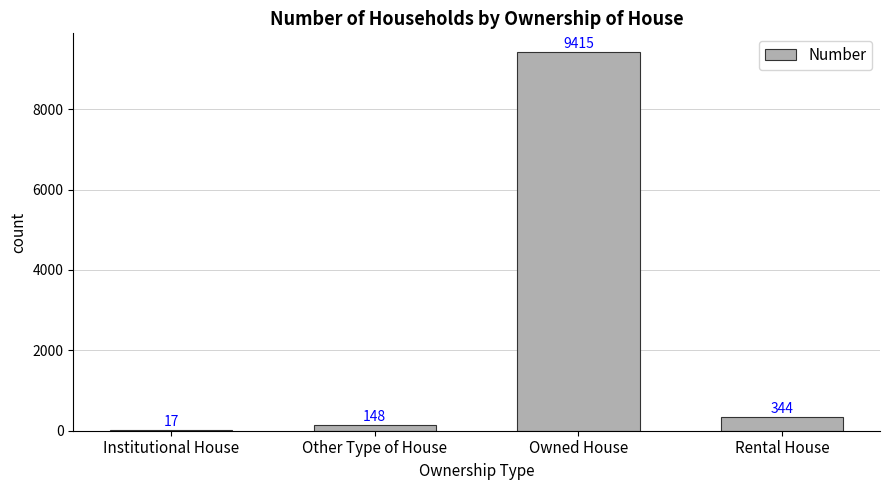

The value at Owned House is 9415. True or false?

True